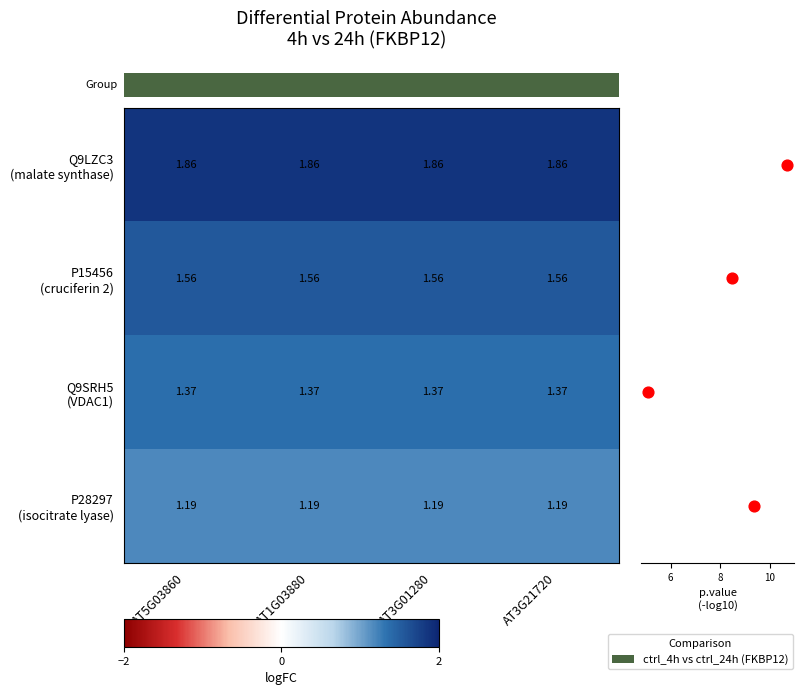

What is the total value across all series at AT5G03860?

6.0